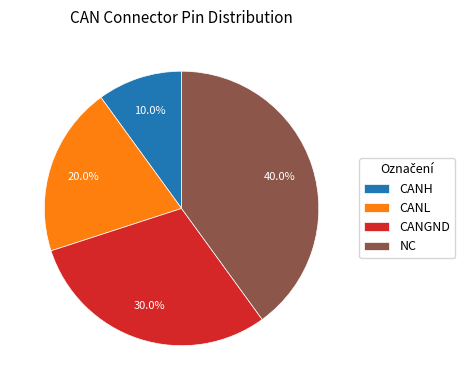

Between CANL and CANGND, which is larger?

CANGND